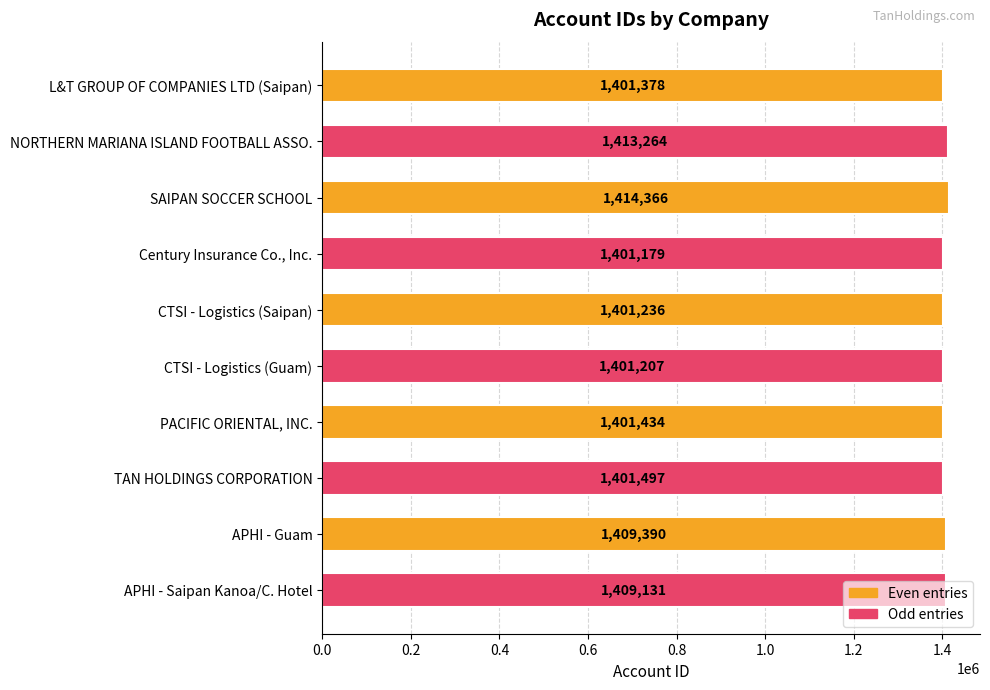

What is the greatest value displayed?

1414366